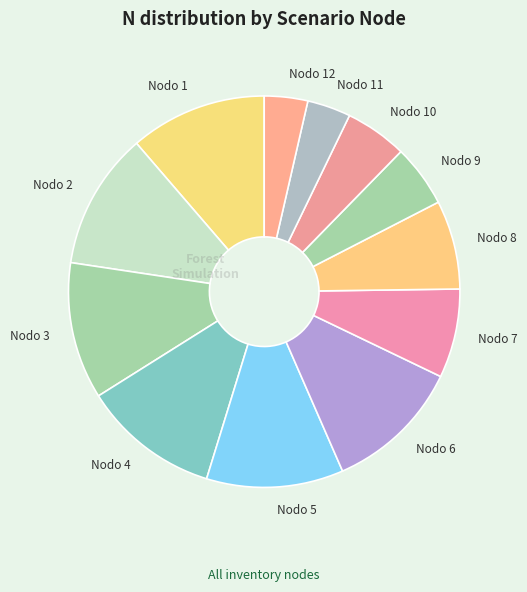

True or false: Nodo 7 accounts for 1% of the total.

False